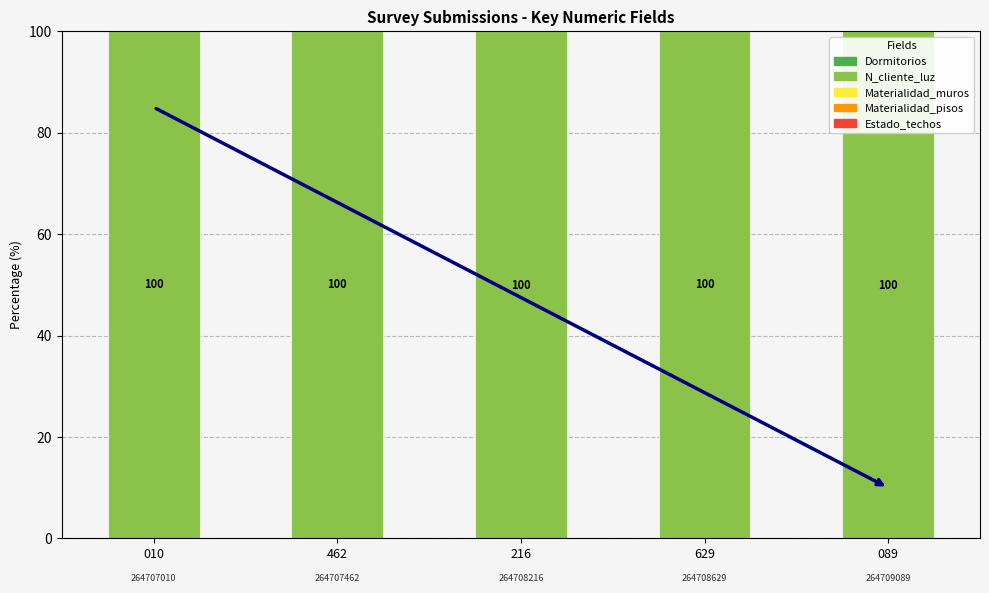

Between 010 and 089, which series saw the biggest shift?

N_cliente_luz